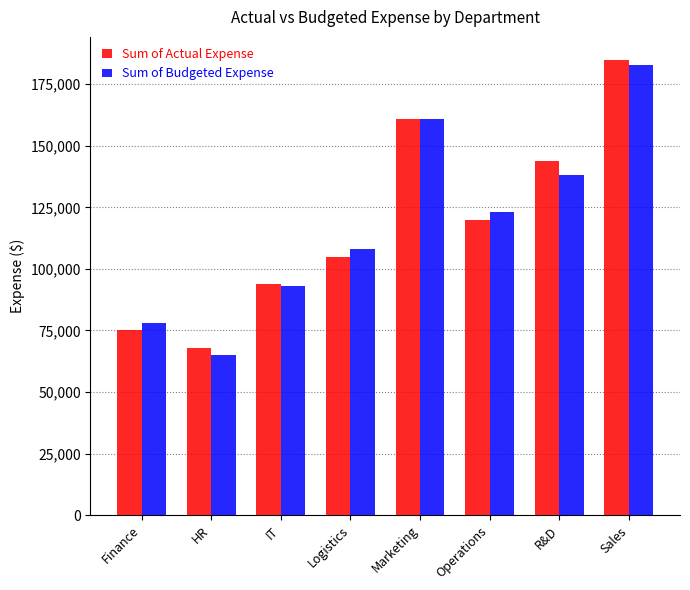

What is the label of the 5th bar from the left?

Marketing